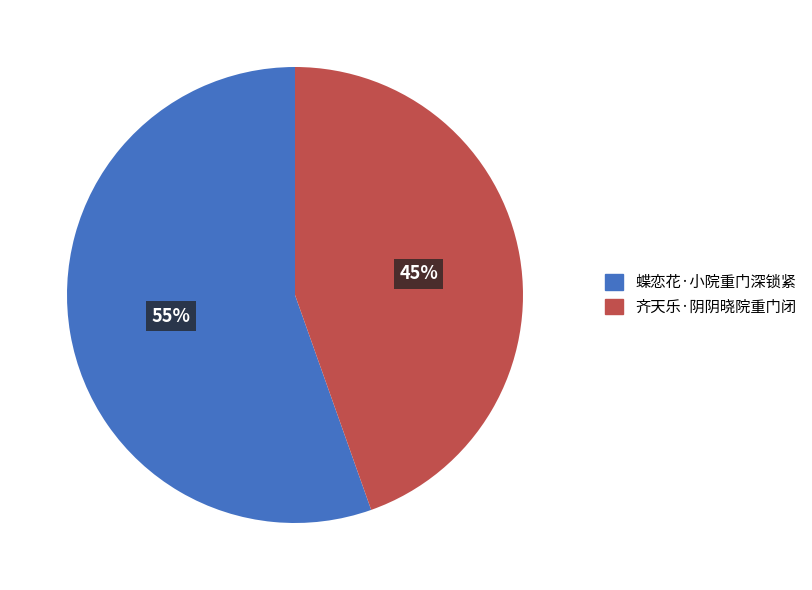

Approximately how many times larger is the value at 齐天乐·阴阴晓院重门闭 compared to 蝶恋花·小院重门深锁紧?

0.8